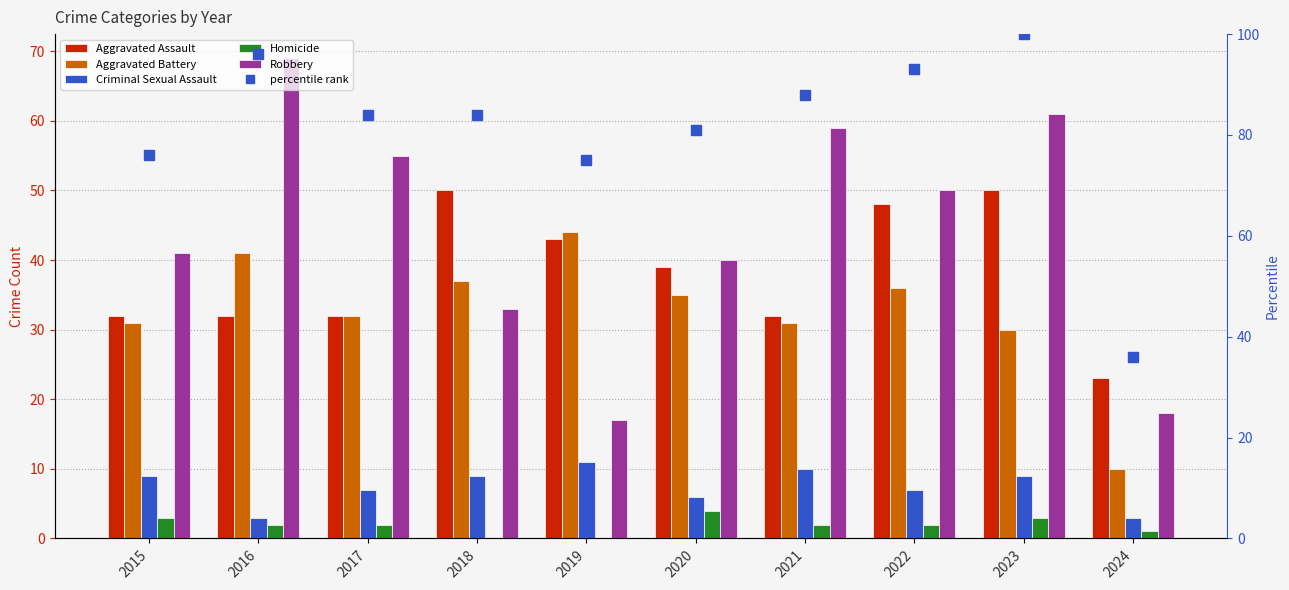

How many values in the Criminal Sexual Assault series exceed 9?

2